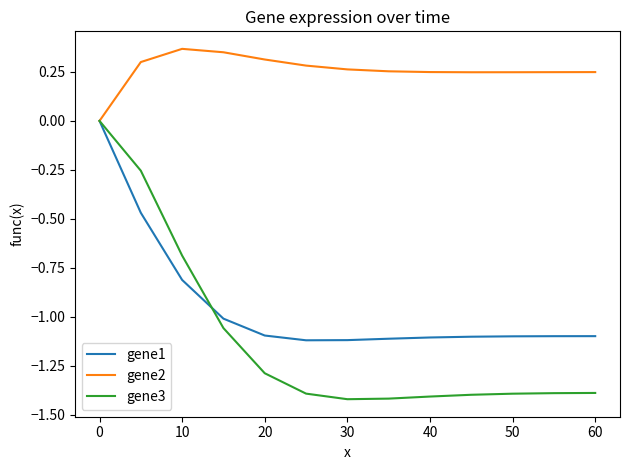

How many lines are shown in the chart?

3